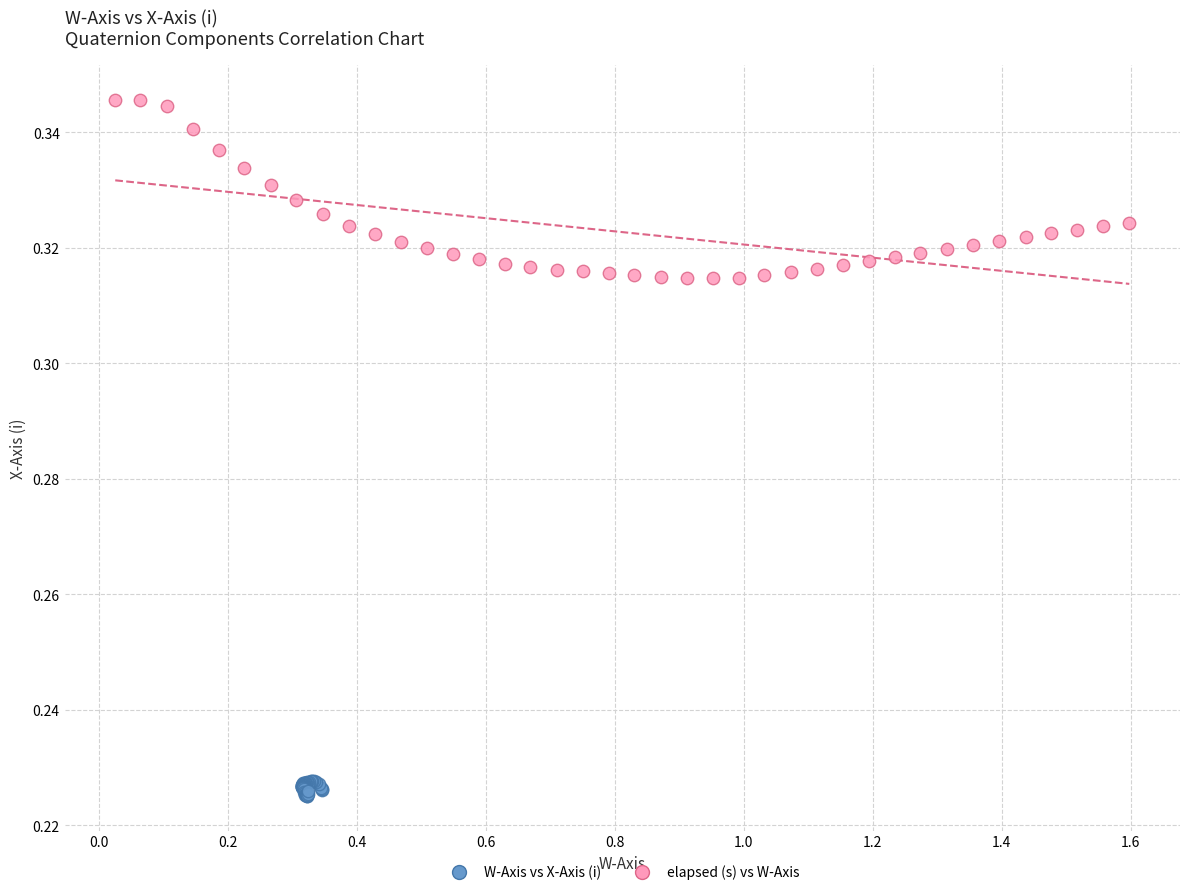

Which series has the largest Y range (max minus min)?

elapsed (s) vs W-Axis